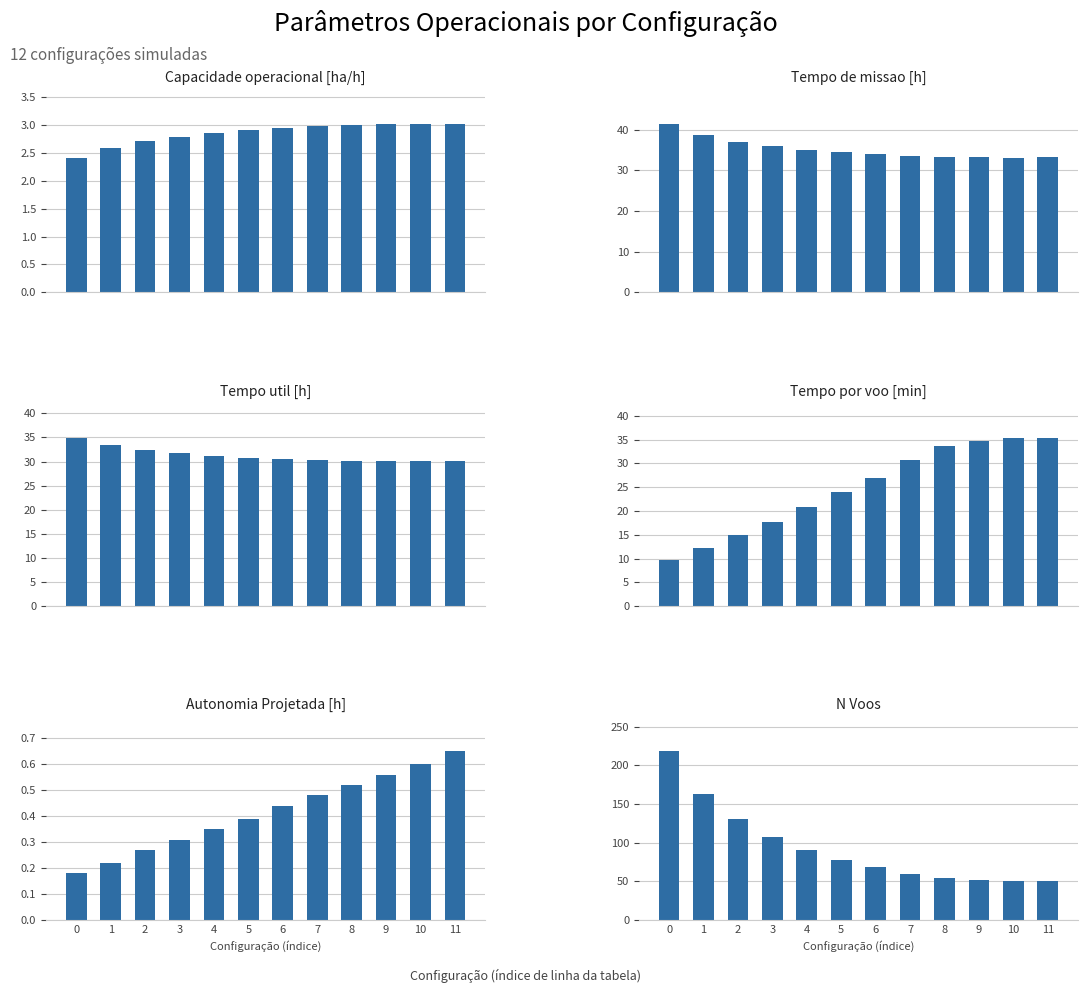

True or false: N Voos has a value of 54.0 at 8.

True